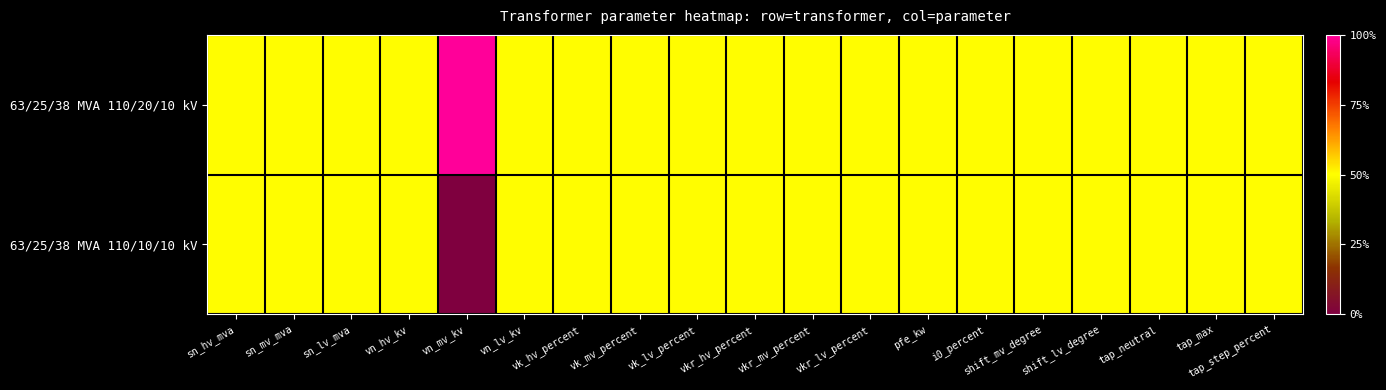

Reading right to left, extract all data points from this chart.

63/25/38 MVA 110/20/10 kV: tap_step_percent=0.5	tap_max=0.5	tap_neutral=0.5	shift_lv_degree=0.5	shift_mv_degree=0.5	i0_percent=0.5	pfe_kw=0.5	vkr_lv_percent=0.5	vkr_mv_percent=0.5	vkr_hv_percent=0.5	vk_lv_percent=0.5	vk_mv_percent=0.5	vk_hv_percent=0.5	vn_lv_kv=0.5	vn_mv_kv=1.0	vn_hv_kv=0.5	sn_lv_mva=0.5	sn_mv_mva=0.5	sn_hv_mva=0.5
63/25/38 MVA 110/10/10 kV: tap_step_percent=0.5	tap_max=0.5	tap_neutral=0.5	shift_lv_degree=0.5	shift_mv_degree=0.5	i0_percent=0.5	pfe_kw=0.5	vkr_lv_percent=0.5	vkr_mv_percent=0.5	vkr_hv_percent=0.5	vk_lv_percent=0.5	vk_mv_percent=0.5	vk_hv_percent=0.5	vn_lv_kv=0.5	vn_mv_kv=0.0	vn_hv_kv=0.5	sn_lv_mva=0.5	sn_mv_mva=0.5	sn_hv_mva=0.5